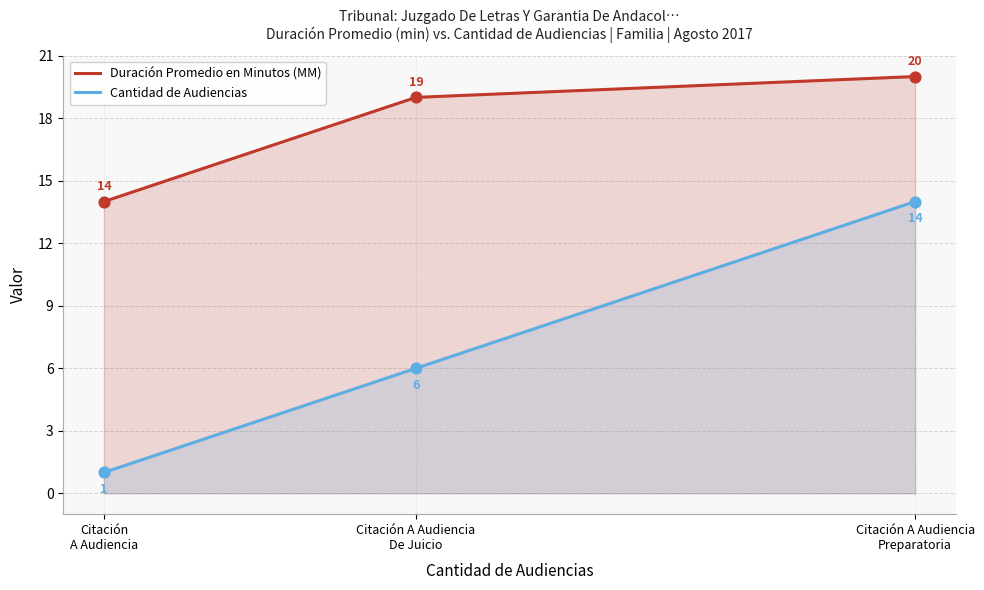

Which series has the largest total across all categories?

Duración Promedio en Minutos (MM)